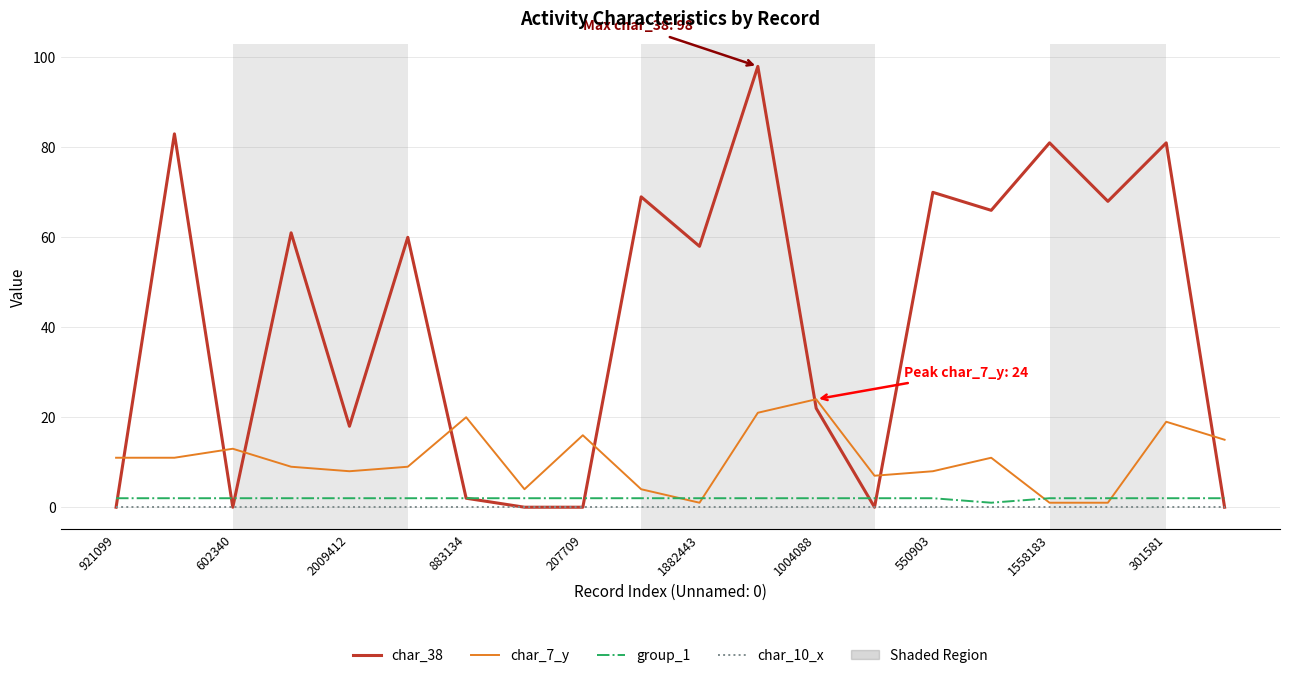

Which series has the largest total across all categories?

char_38